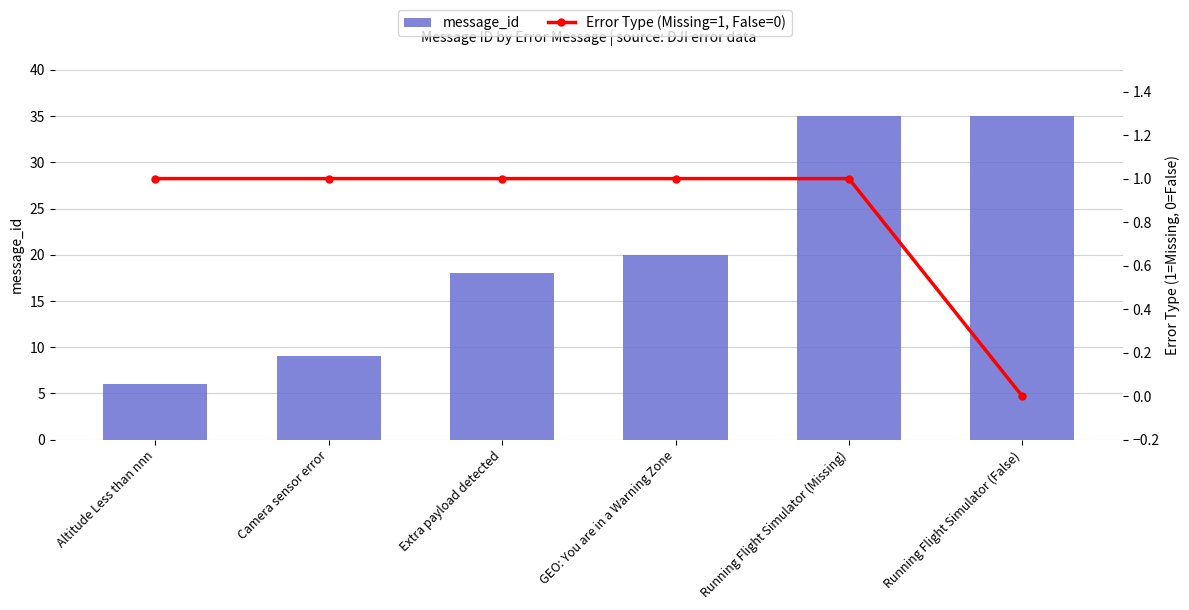

Reading right to left, list all the values displayed in this chart.

message_id: Running Flight Simulator (False)=35	Running Flight Simulator (Missing)=35	GEO: You are in a Warning Zone=20	Extra payload detected=18	Camera sensor error=9	Altitude Less than nnn=6
Error Type (Missing=1, False=0): Running Flight Simulator (False)=0	Running Flight Simulator (Missing)=1	GEO: You are in a Warning Zone=1	Extra payload detected=1	Camera sensor error=1	Altitude Less than nnn=1